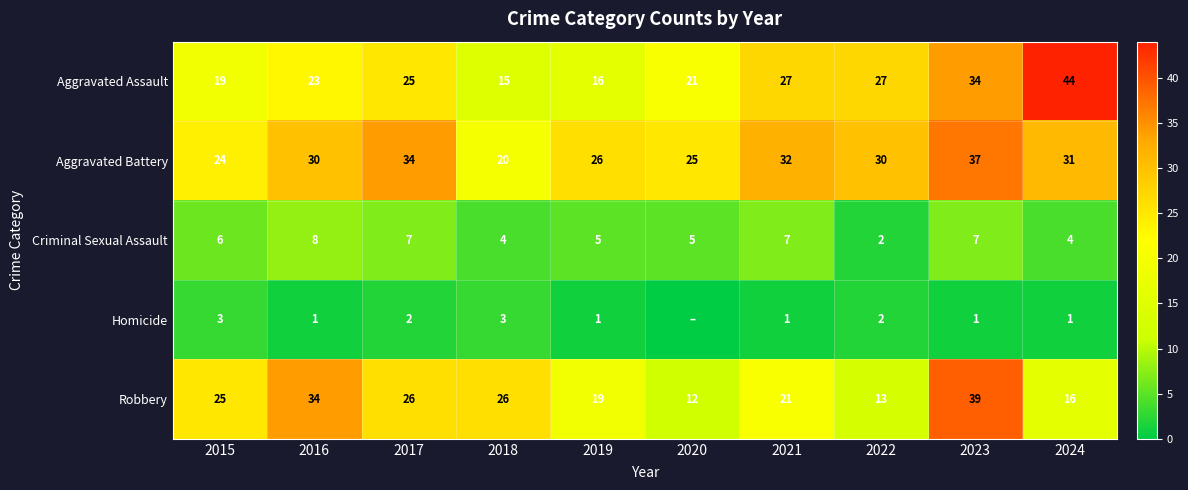

How many data points in Aggravated Assault are less than 25?

5